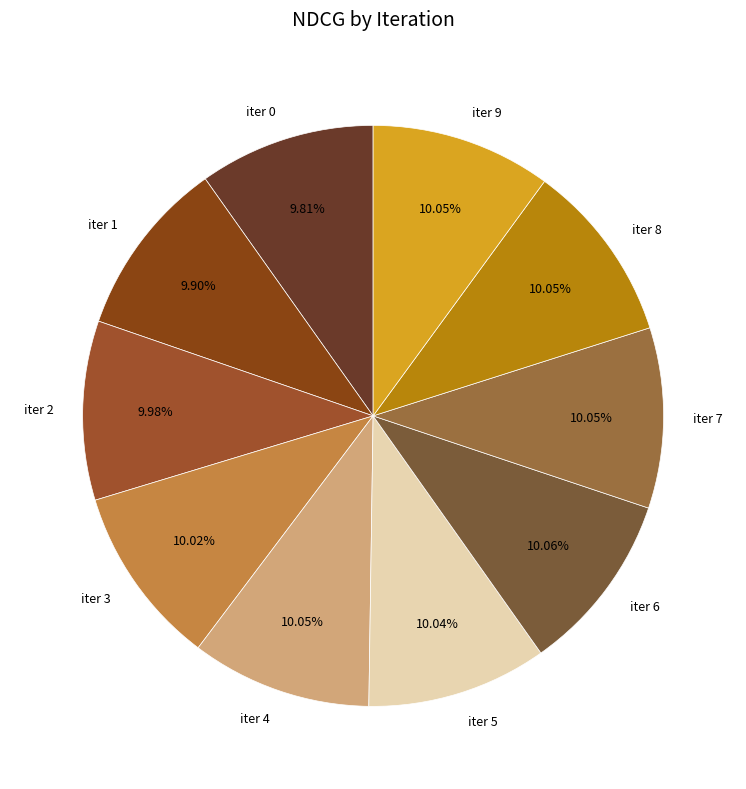

Do iter 1 and iter 2 together represent more than half of the pie?

No